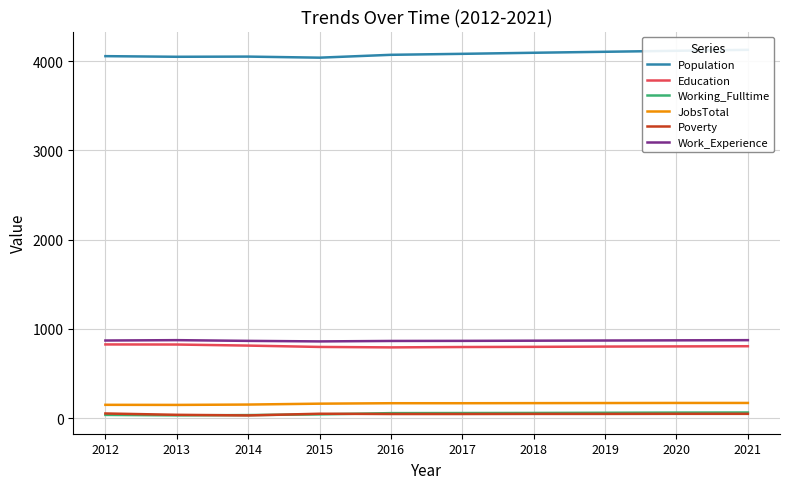

What is the sum of all Population values?

40800